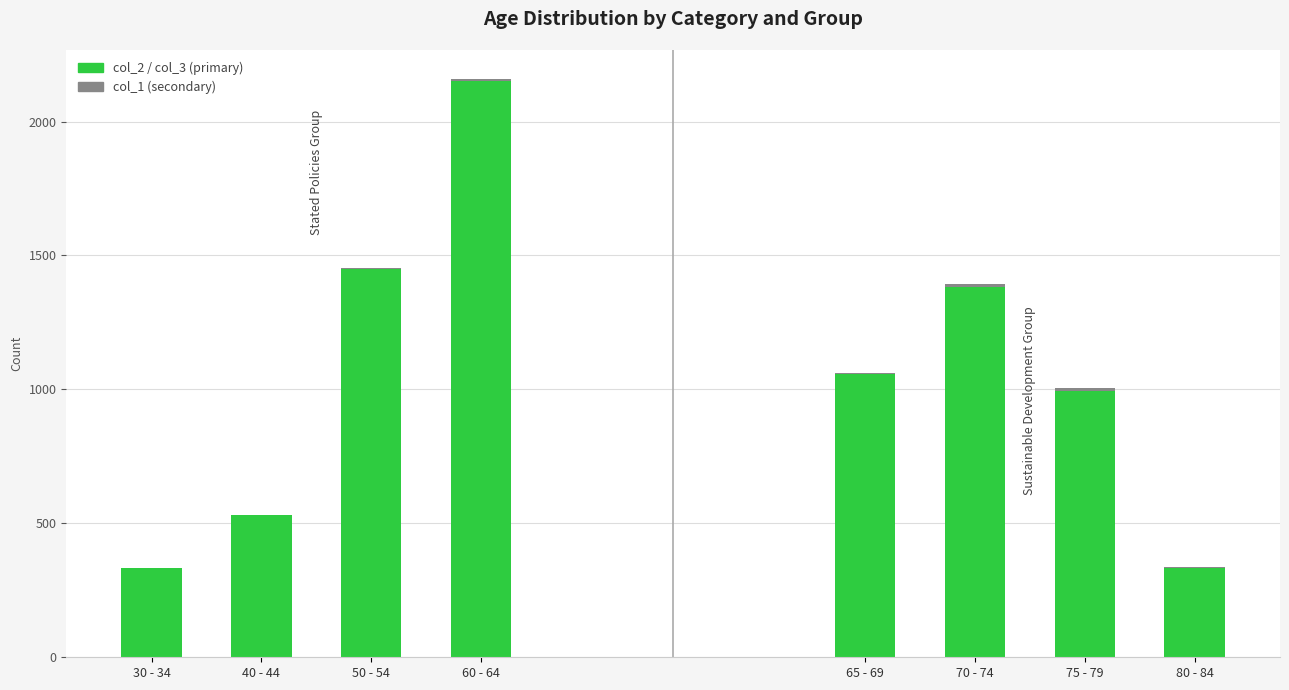

What is the total value across all series at 50 - 54?

1453